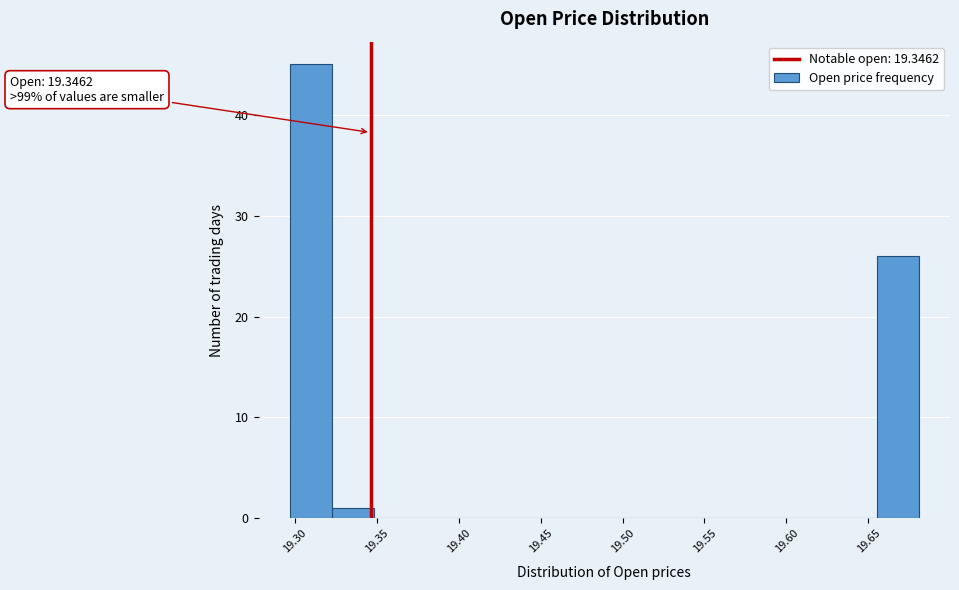

Which range on the x-axis has the tallest bar?

19.295 to 19.325